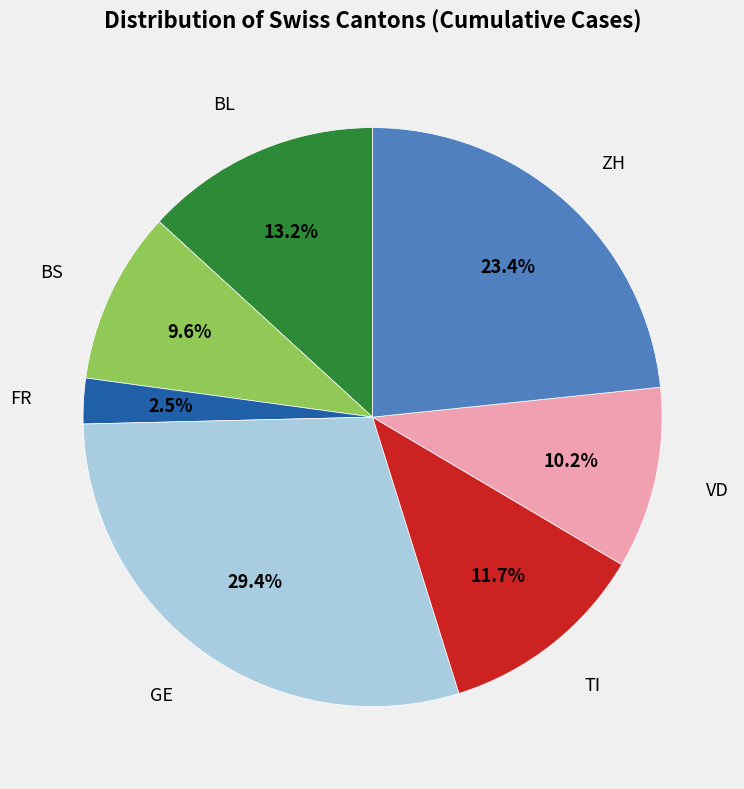

Does any single category account for the majority?

No